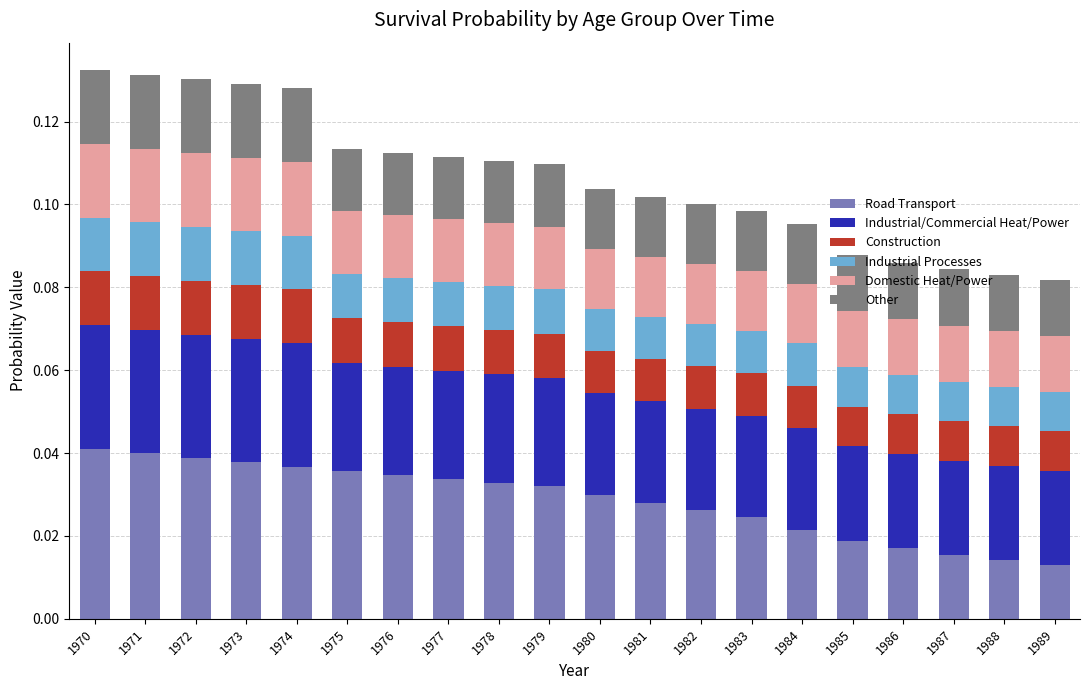

True or false: Road Transport has a value of 0.0 at 1984.

False